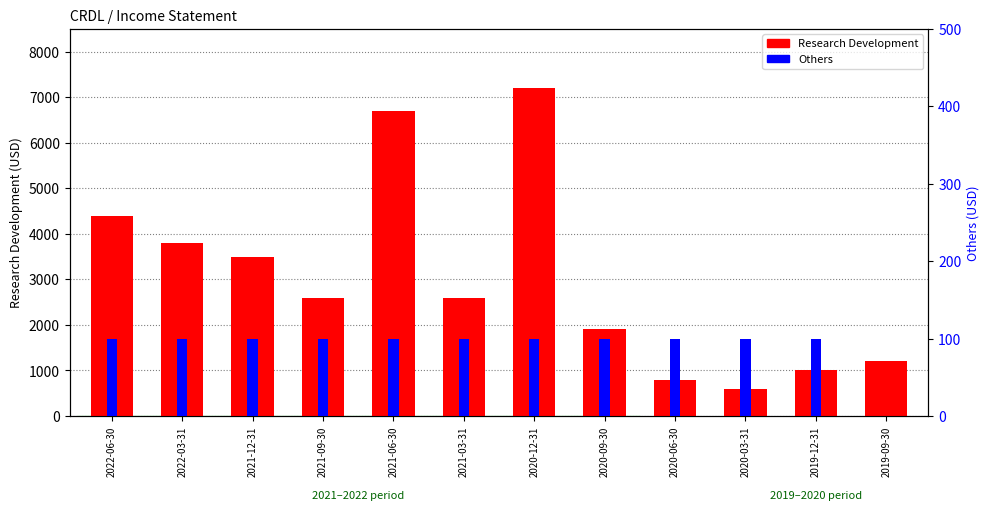

What is the total value across all series at 2020-03-31?

700